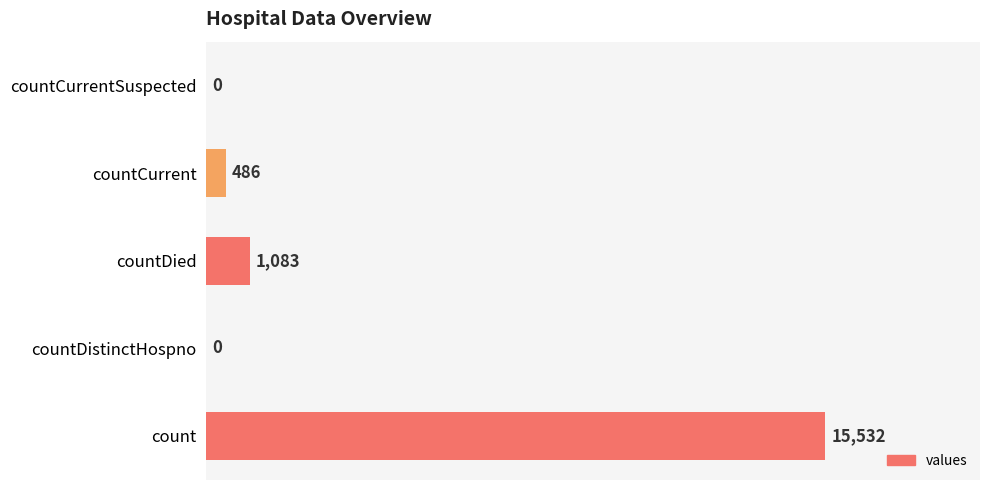

Count the number of categories in the chart.

5